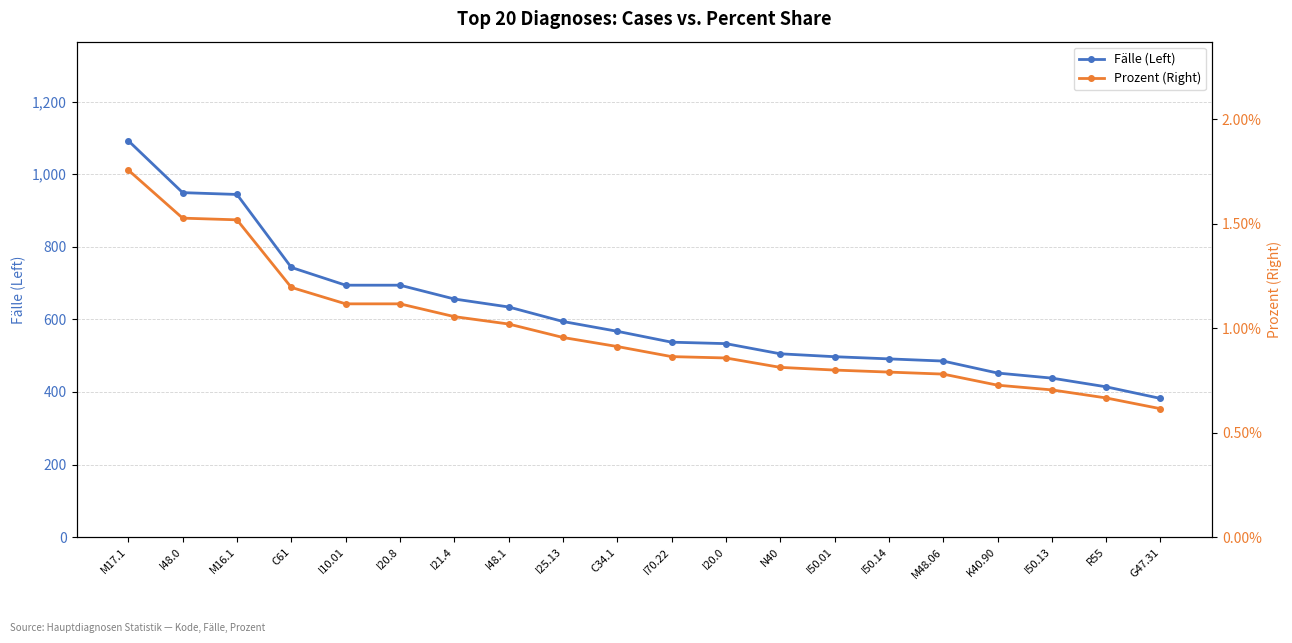

How many lines are shown in the chart?

2